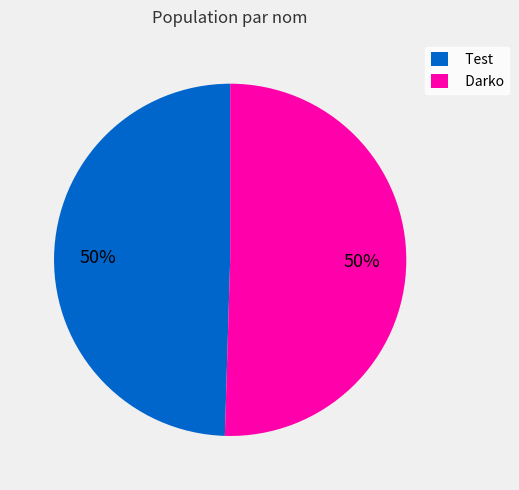

To the nearest percent, what portion does Test represent?

50%